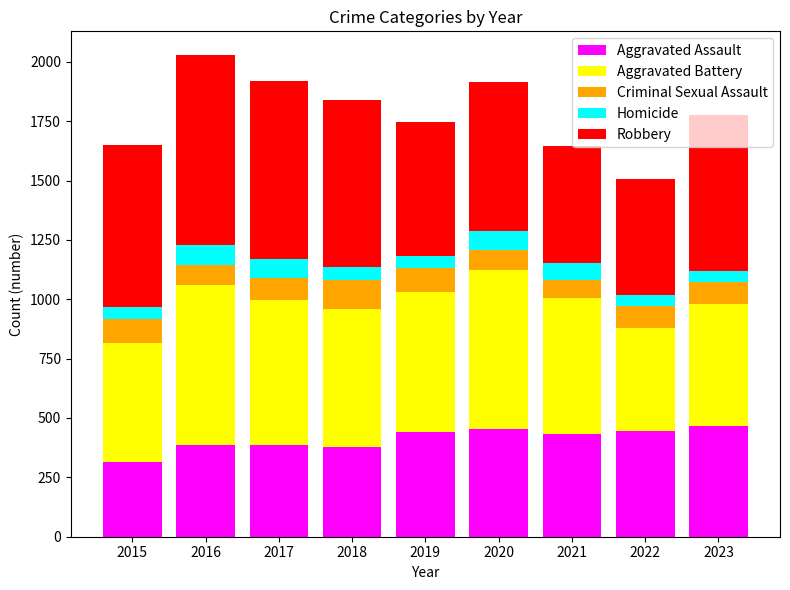

The Aggravated Assault series shows 378 at 2018. True or false?

True